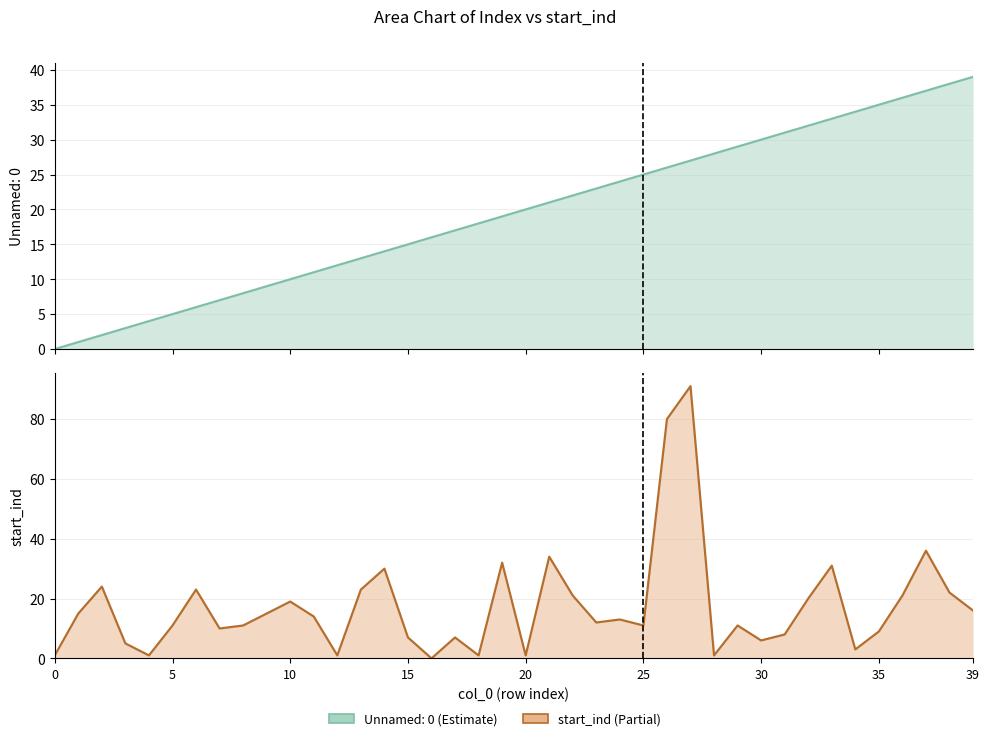

The value at 20 is 1. True or false?

True